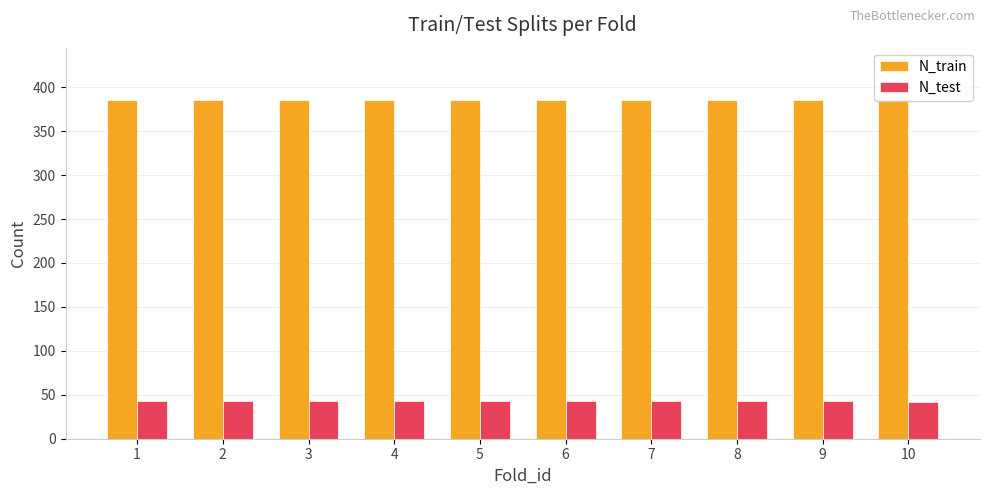

Rank the series at 4 from highest to lowest value.

N_train, N_test